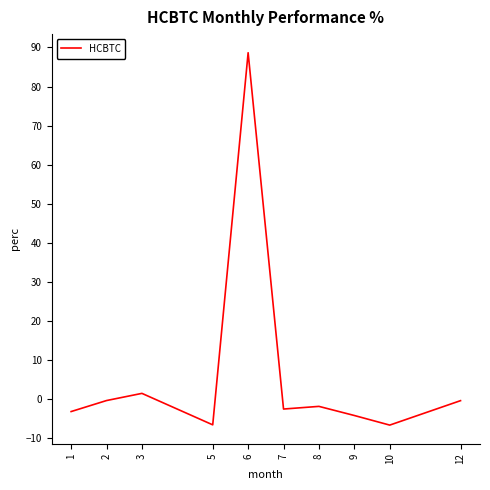

Read the value at 6.

88.7